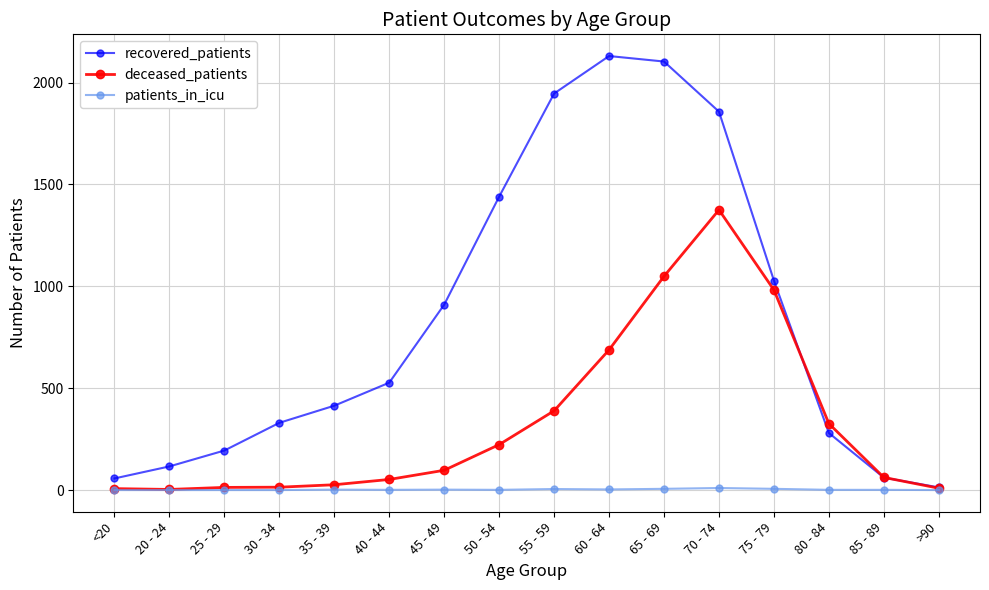

Between 30 - 34 and 50 - 54, which series saw the biggest shift?

recovered_patients